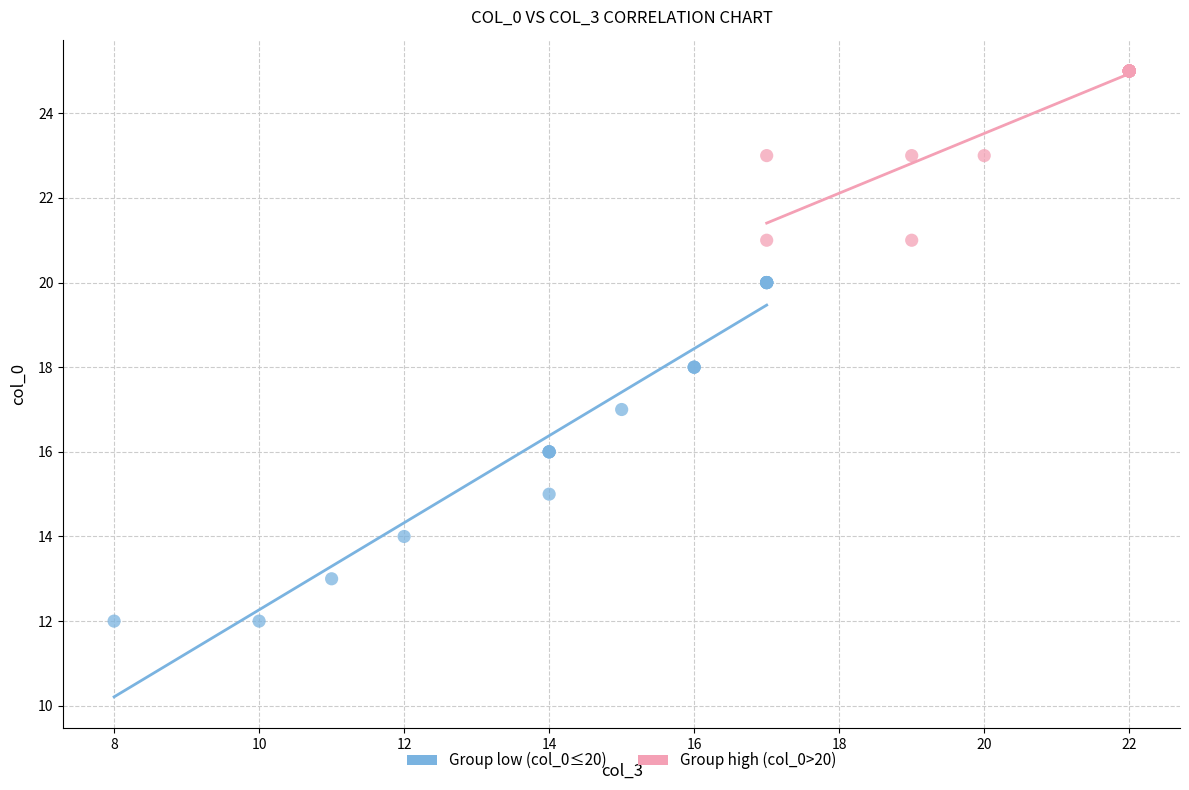

Which series has the widest spread of Y values?

Group low (col_0≤20)